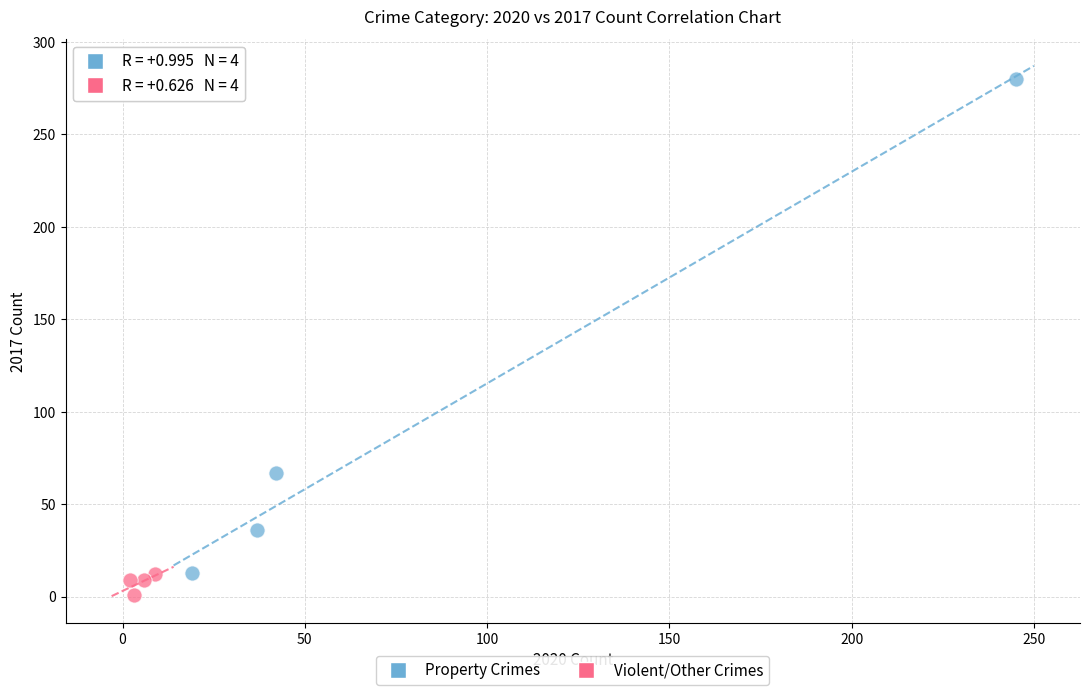

Which series contains the highest Y value?

Property Crimes